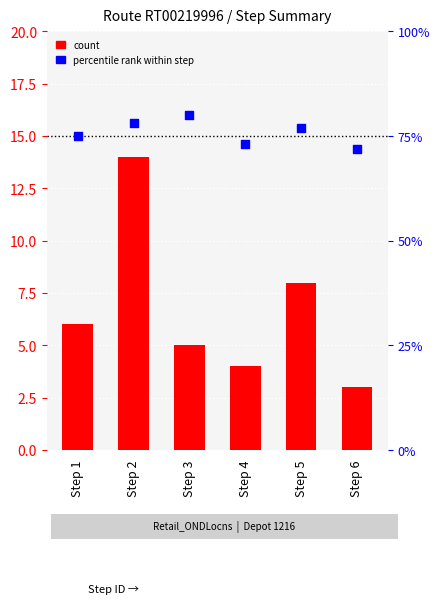

What are all the series names shown in the legend?

count, percentile rank within step